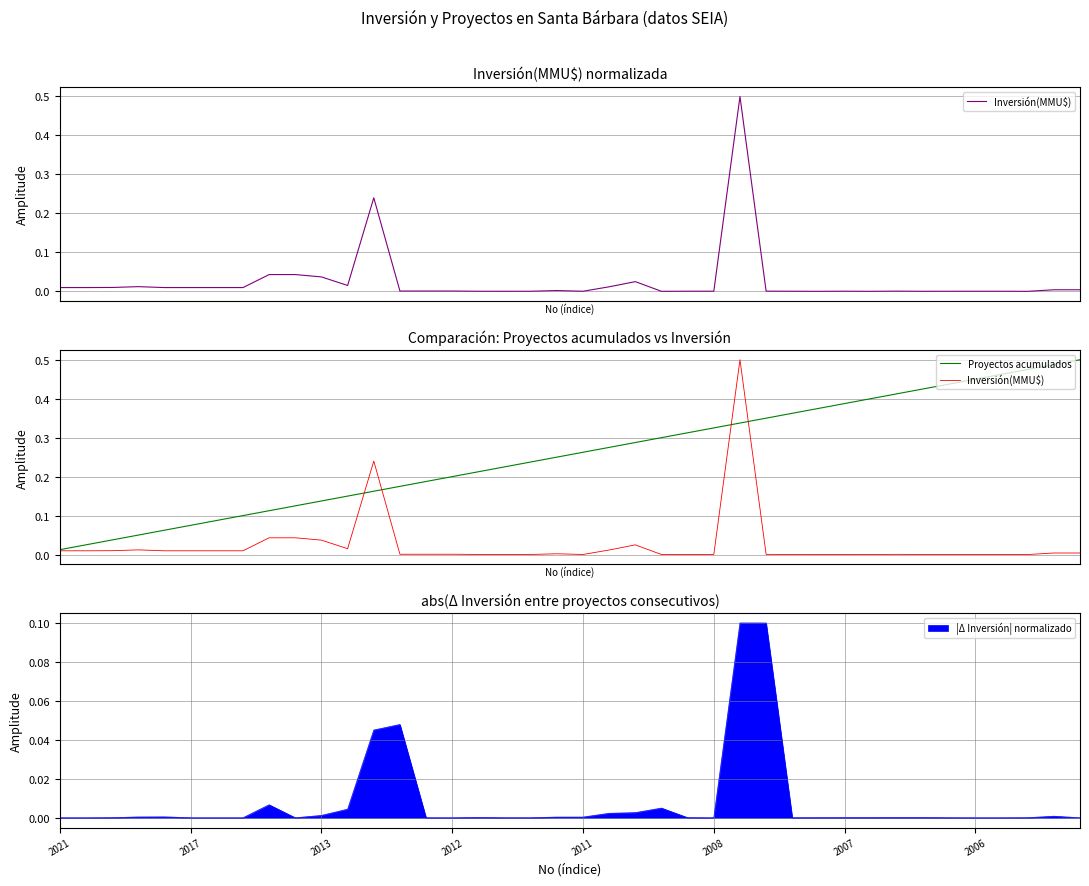

List the series in order of their overall mean, lowest first.

Inversión(MMU$), Proyectos acumulados